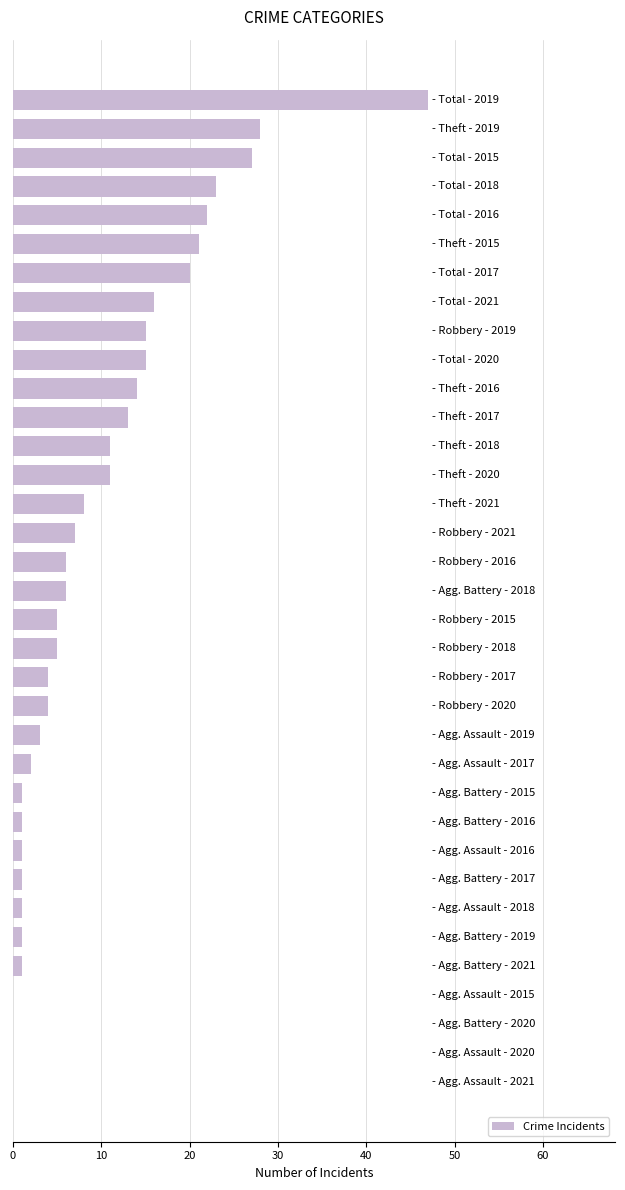

What is the sum of all values?

340